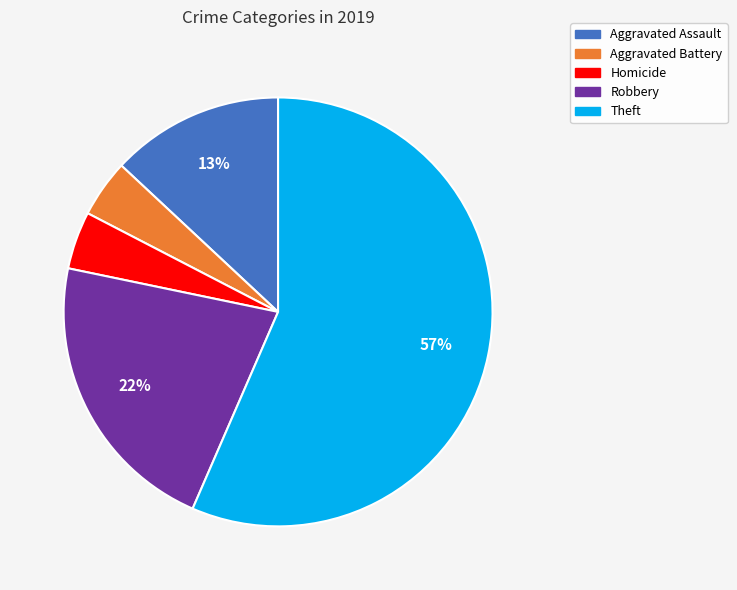

Which category has the biggest portion of the pie?

Theft